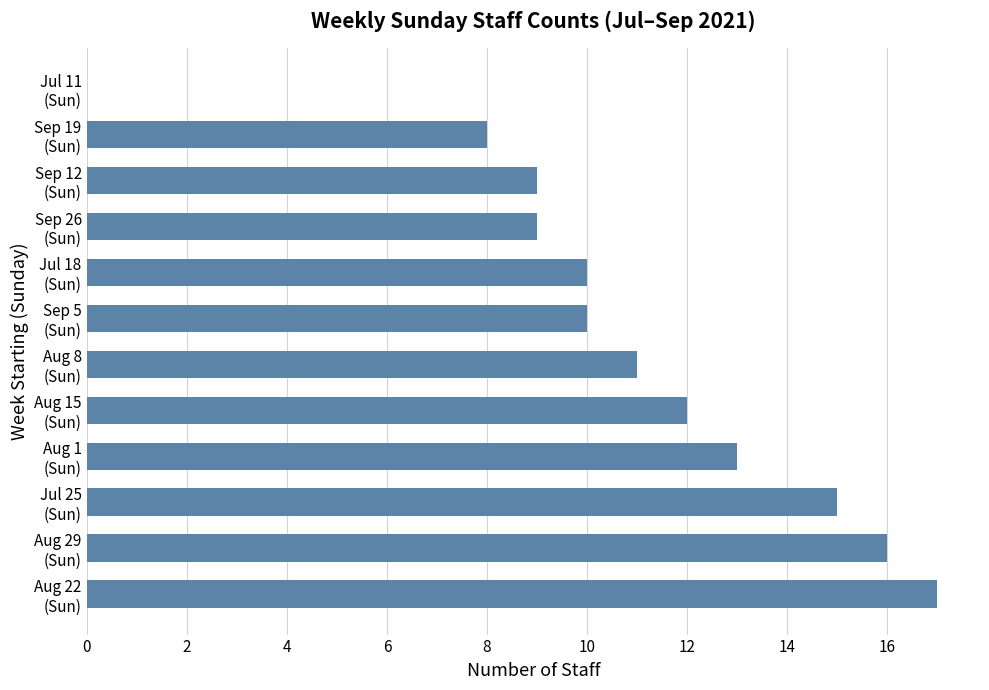

What is the average value?

11